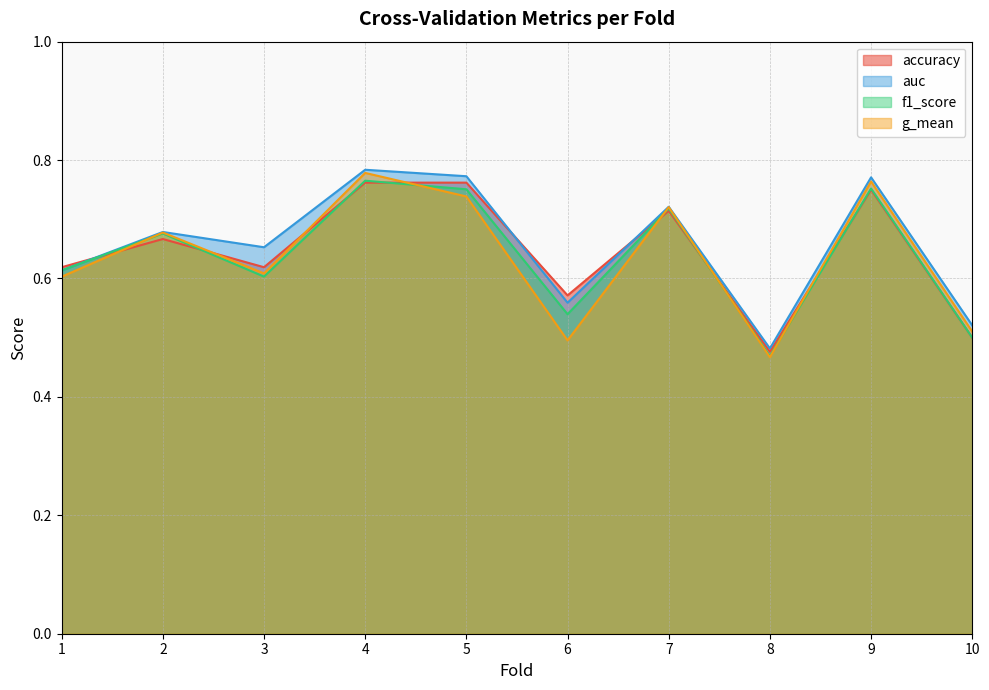

Is it true that auc equals 0.8 at 5?

True